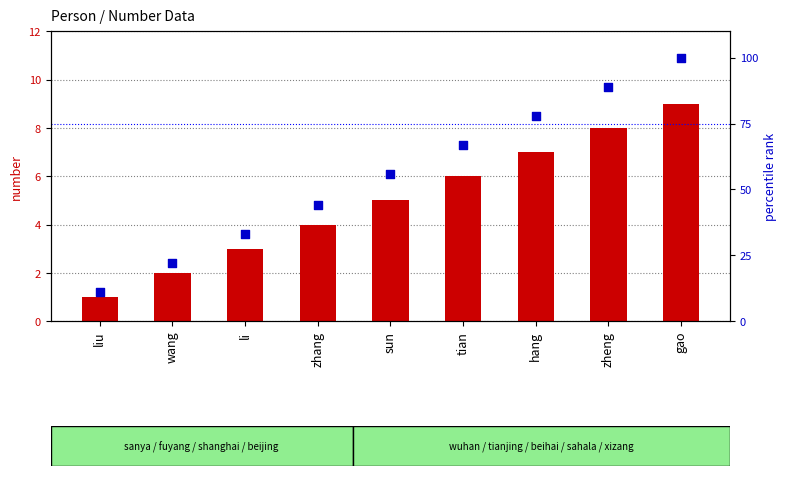

Which series reaches the maximum Y coordinate?

percentile rank within the sample